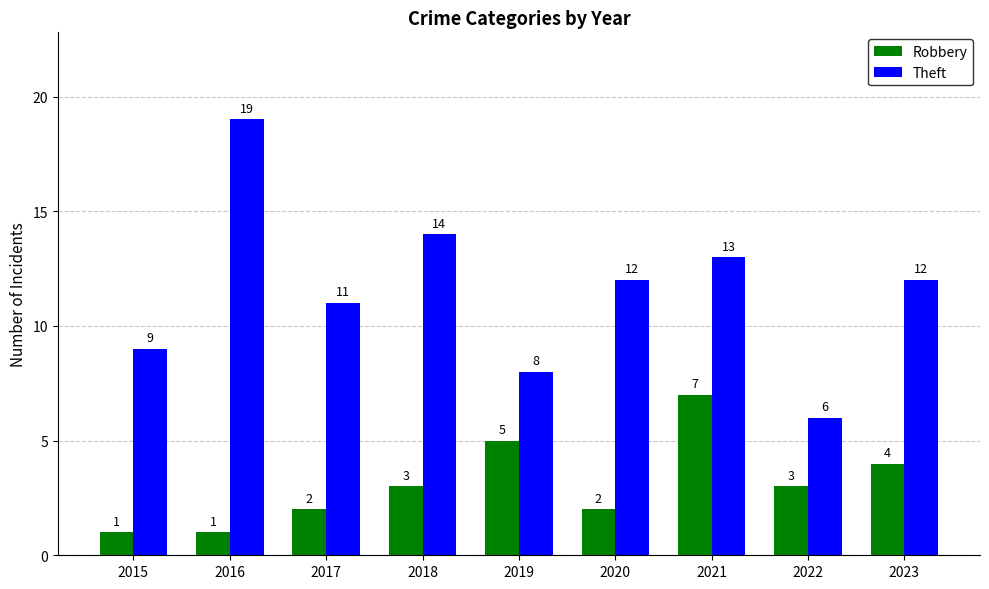

The value of Theft at 2023 is 12. True or false?

True